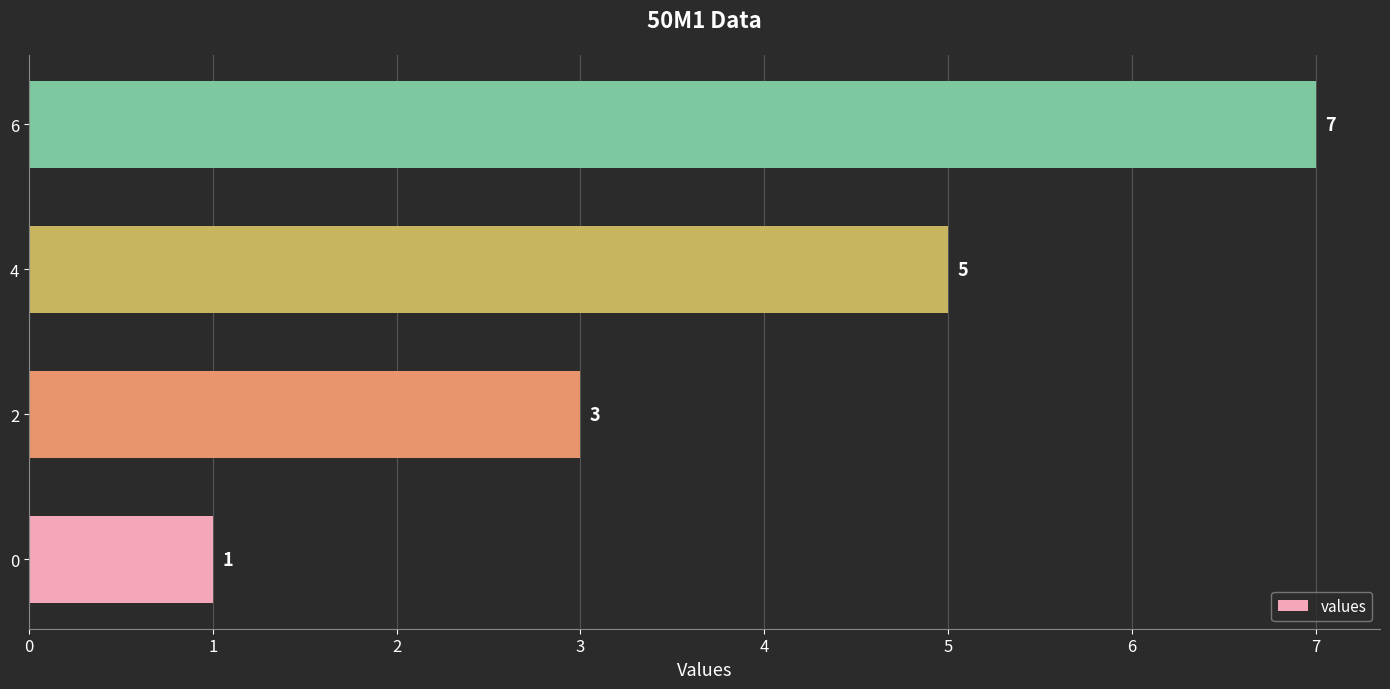

How many data points does each series have?

4